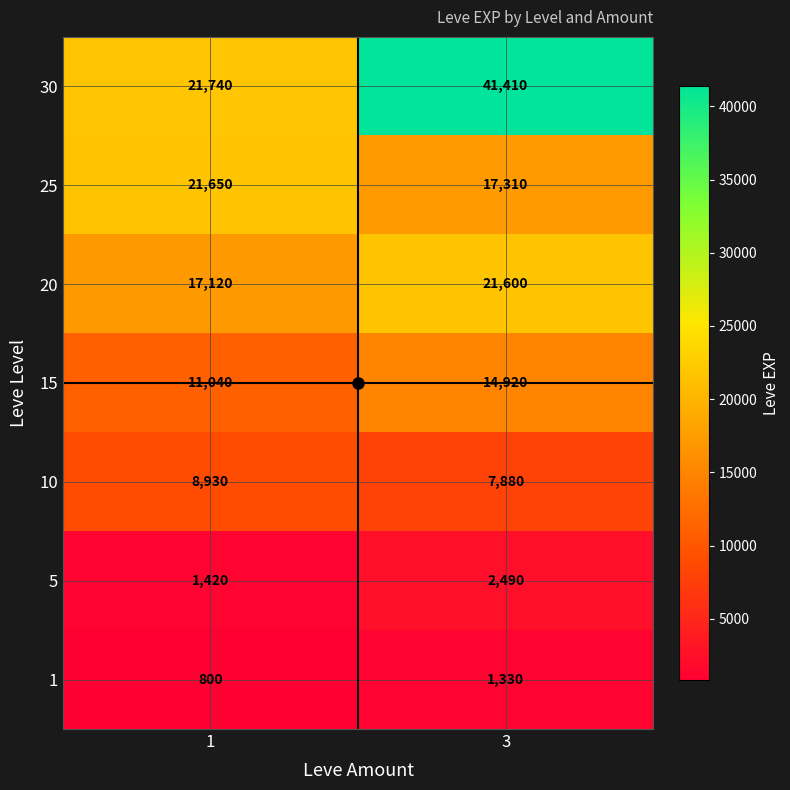

Between 1 and 3, which series saw the biggest shift?

30